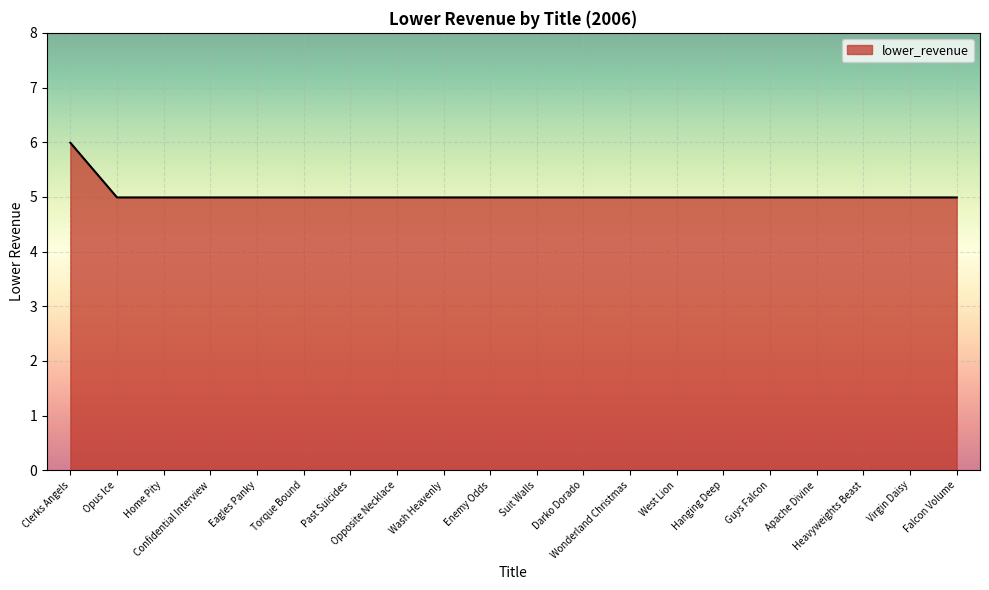

What is the smallest value displayed?

5.0